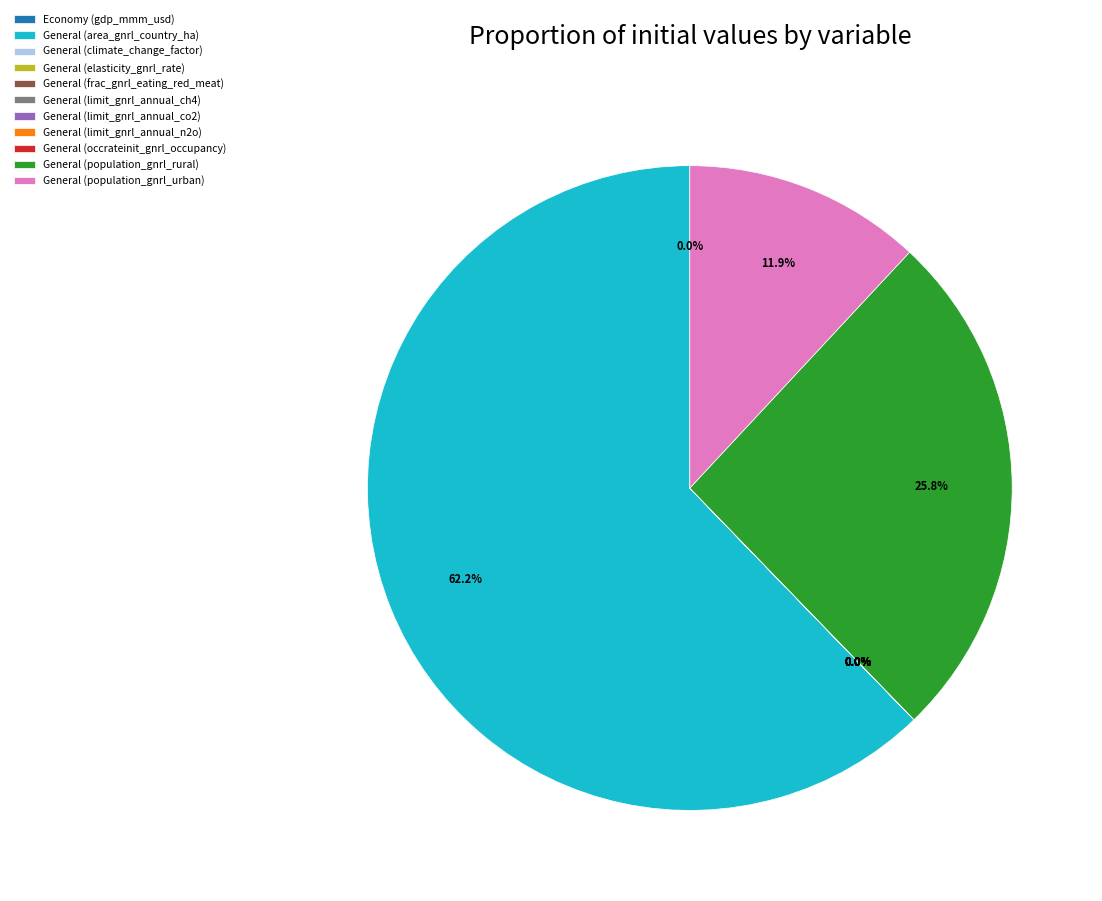

What is the majority slice?

General (area_gnrl_country_ha)